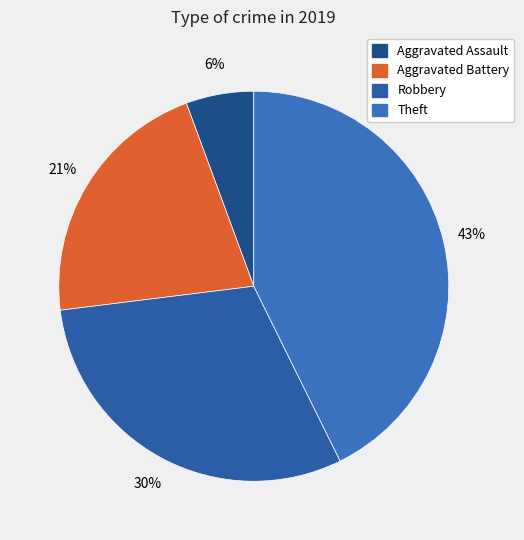

Rank the categories by value from highest to lowest.

Theft, Robbery, Aggravated Battery, Aggravated Assault